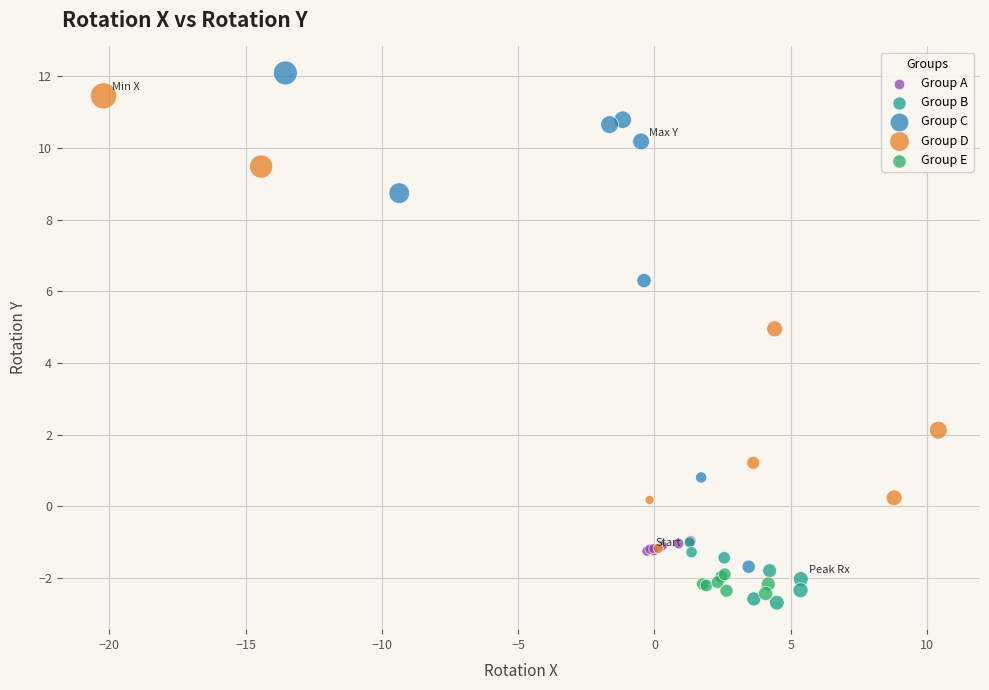

What are all the series names shown in the legend?

Group A, Group B, Group C, Group D, Group E